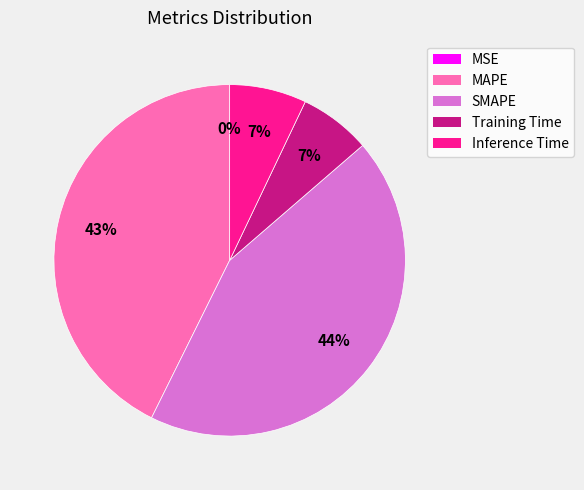

Is it true that Inference Time is 1% of the pie?

False